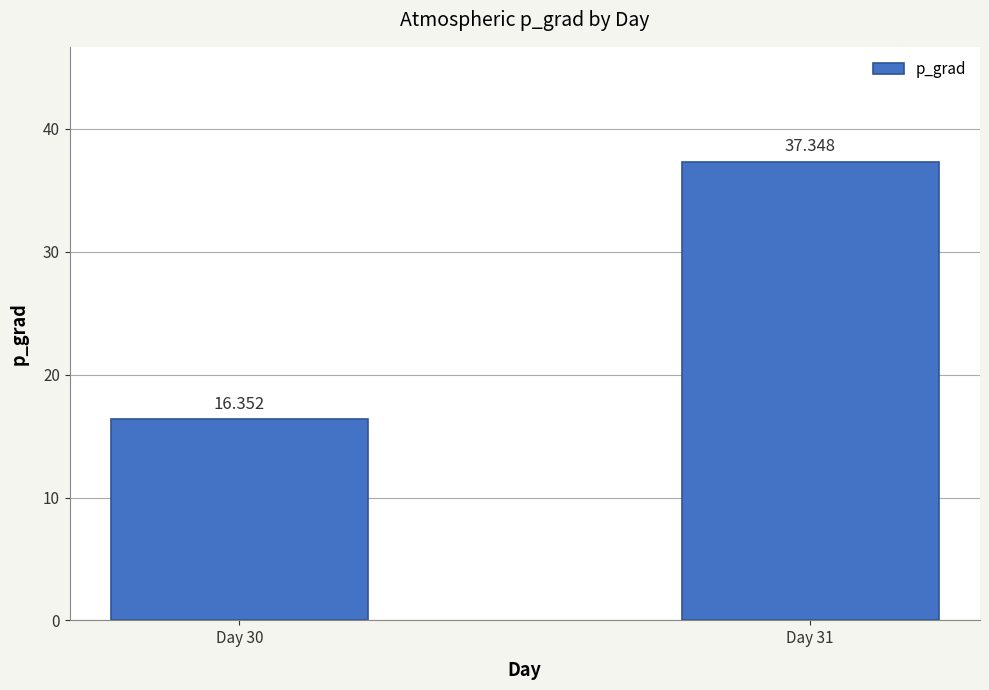

What is the value of the 2nd bar from the left?

37.3